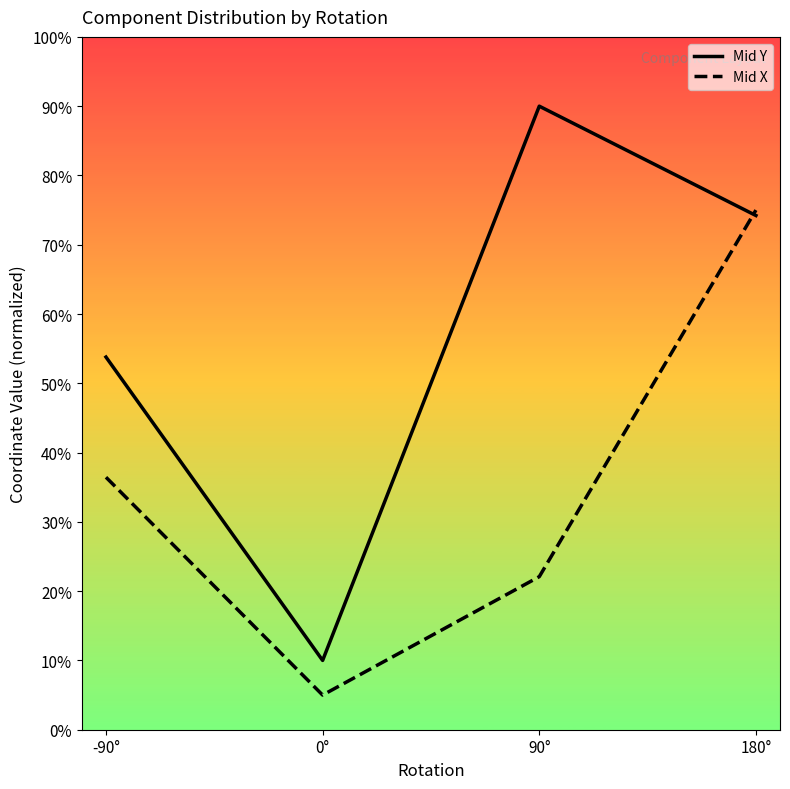

Rank the series by their maximum value, from lowest to highest.

Mid X, Mid Y